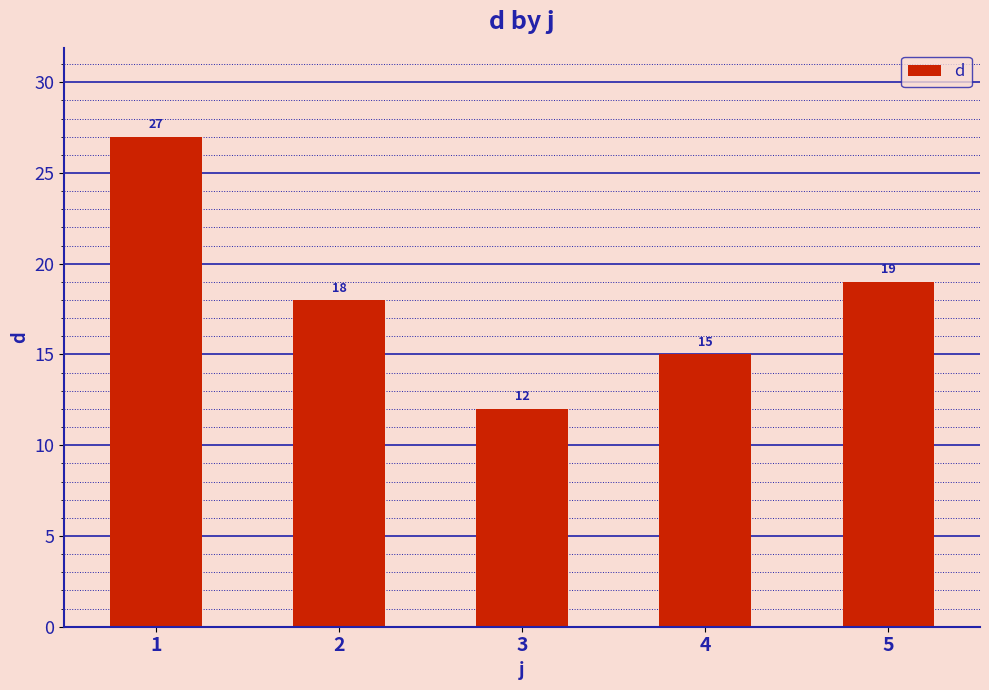

What is the value of the 5th bar from the left?

19